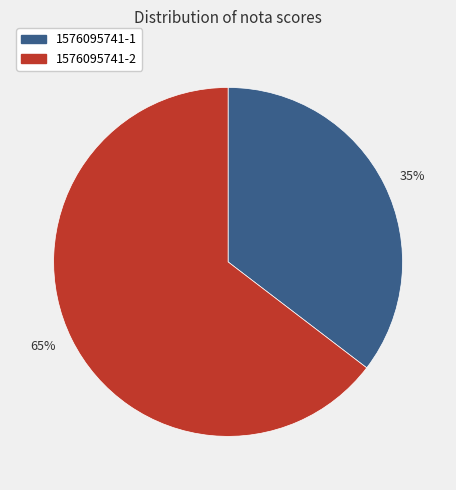

Approximately how many times larger is the value at 35% compared to 65%?

0.5